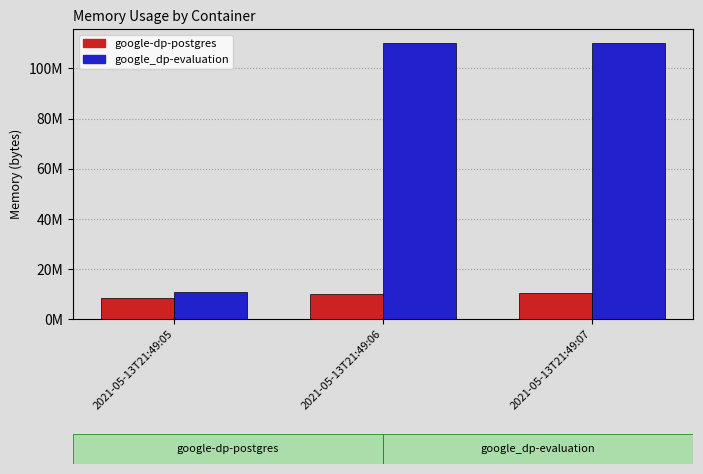

What are all the series names shown in the legend?

google-dp-postgres, google_dp-evaluation